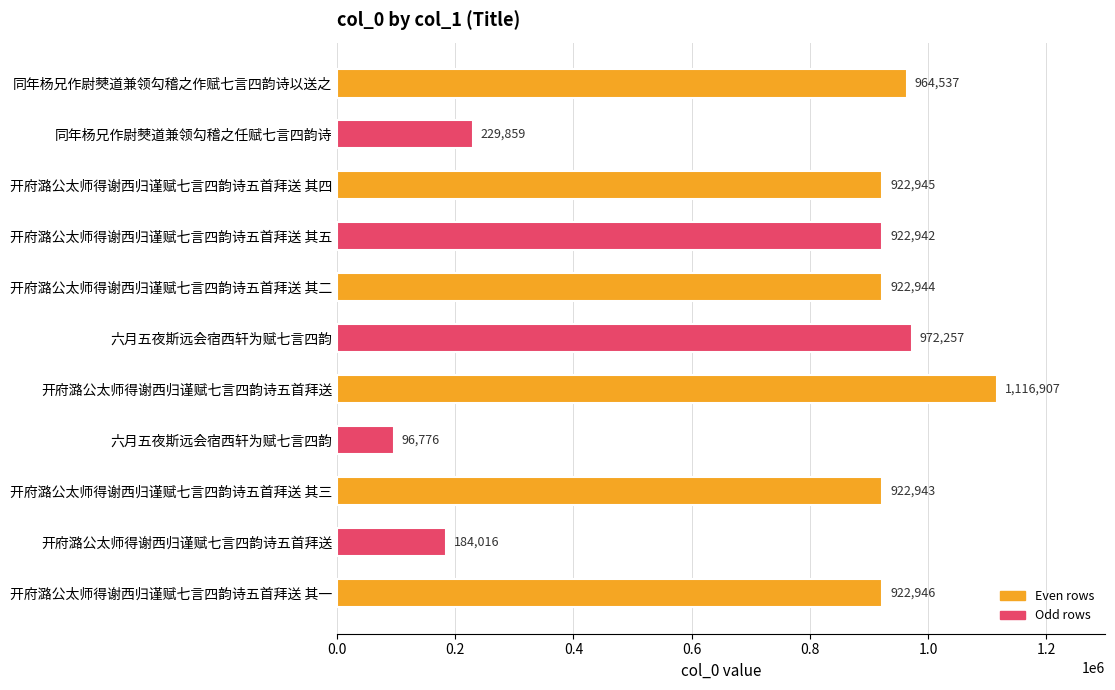

Are the bars horizontal?

Yes